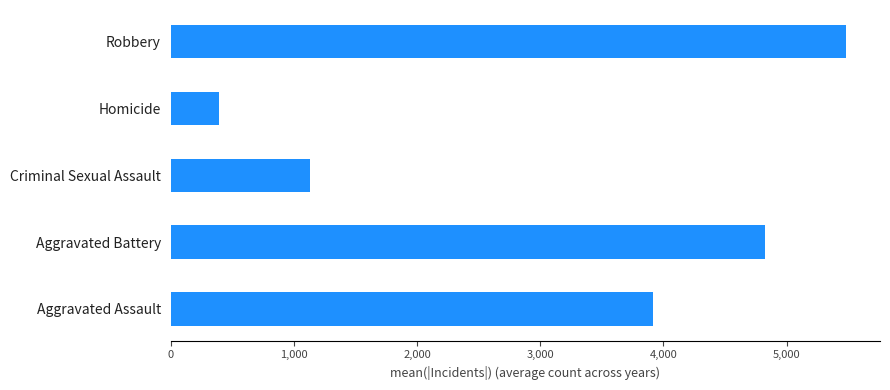

Does the chart contain any negative values?

No